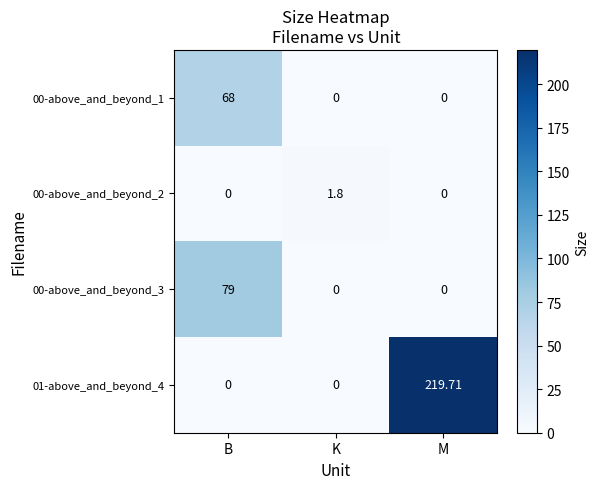

At which category does the chart reach its peak across all series?

M